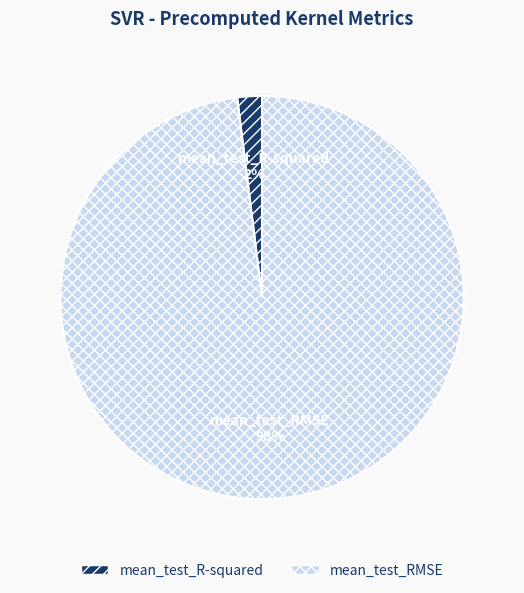

Combined, do mean_test_R-squared and mean_test_RMSE account for over 50%?

Yes